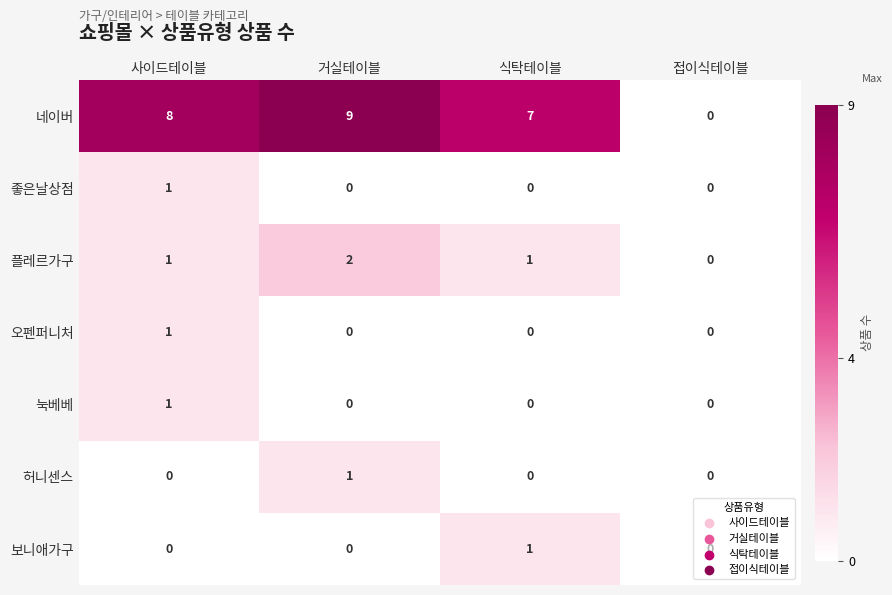

Which series has the widest spread of values?

네이버